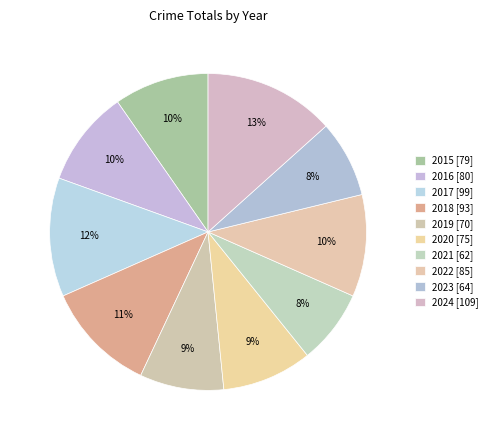

How many segments does this pie chart have?

10